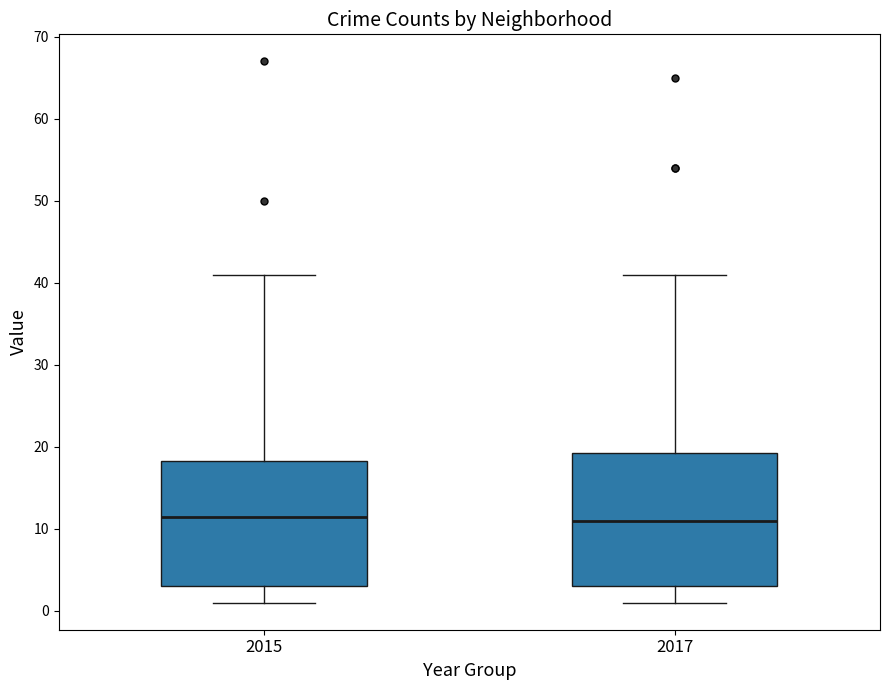

Where does the lower whisker of the box at x = 2017 end on the y-axis? The values are not printed on the chart, so give them approximately, as read against the axis.

1